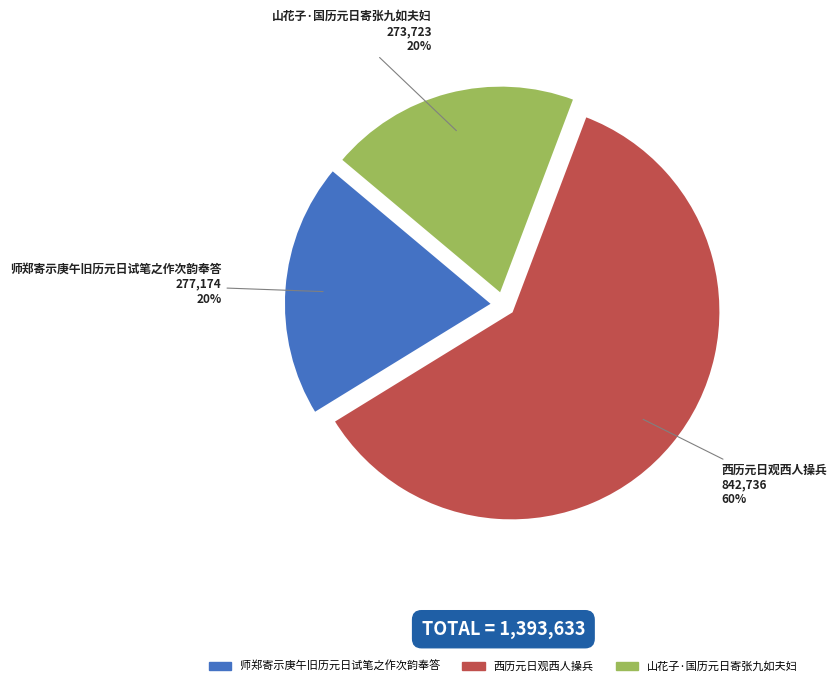

What is the ratio of the value at 山花子·国历元日寄张九如夫妇 to the value at 师郑寄示庚午旧历元日试笔之作次韵奉答?

1.0